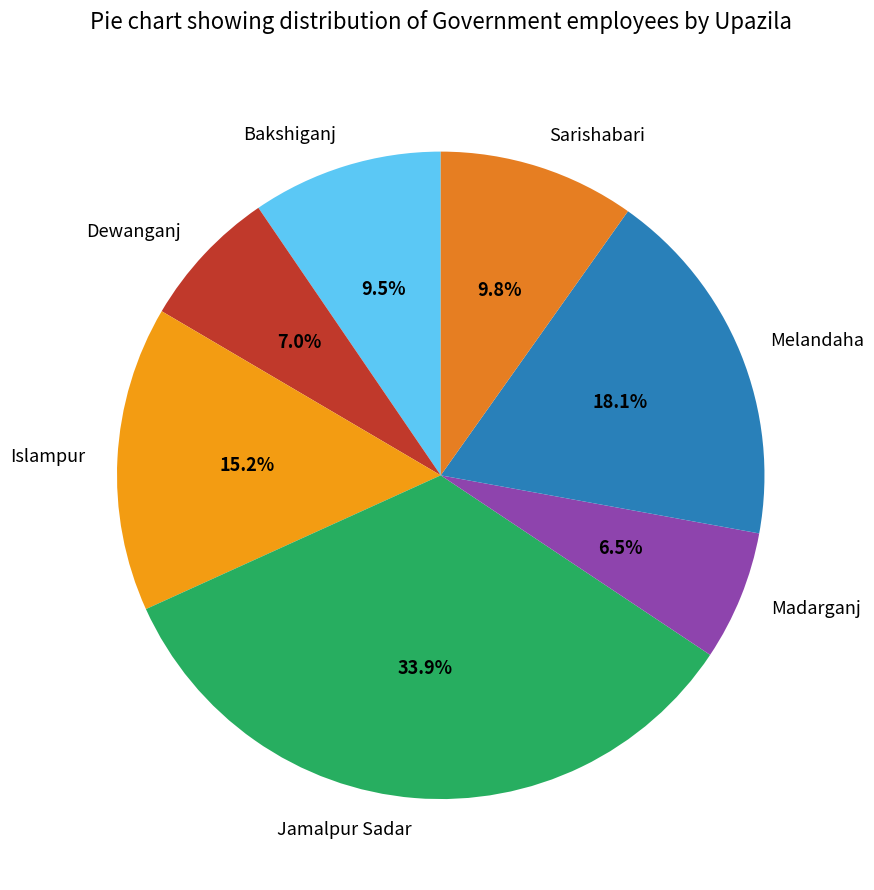

Which has a higher value, Jamalpur Sadar or Sarishabari?

Jamalpur Sadar